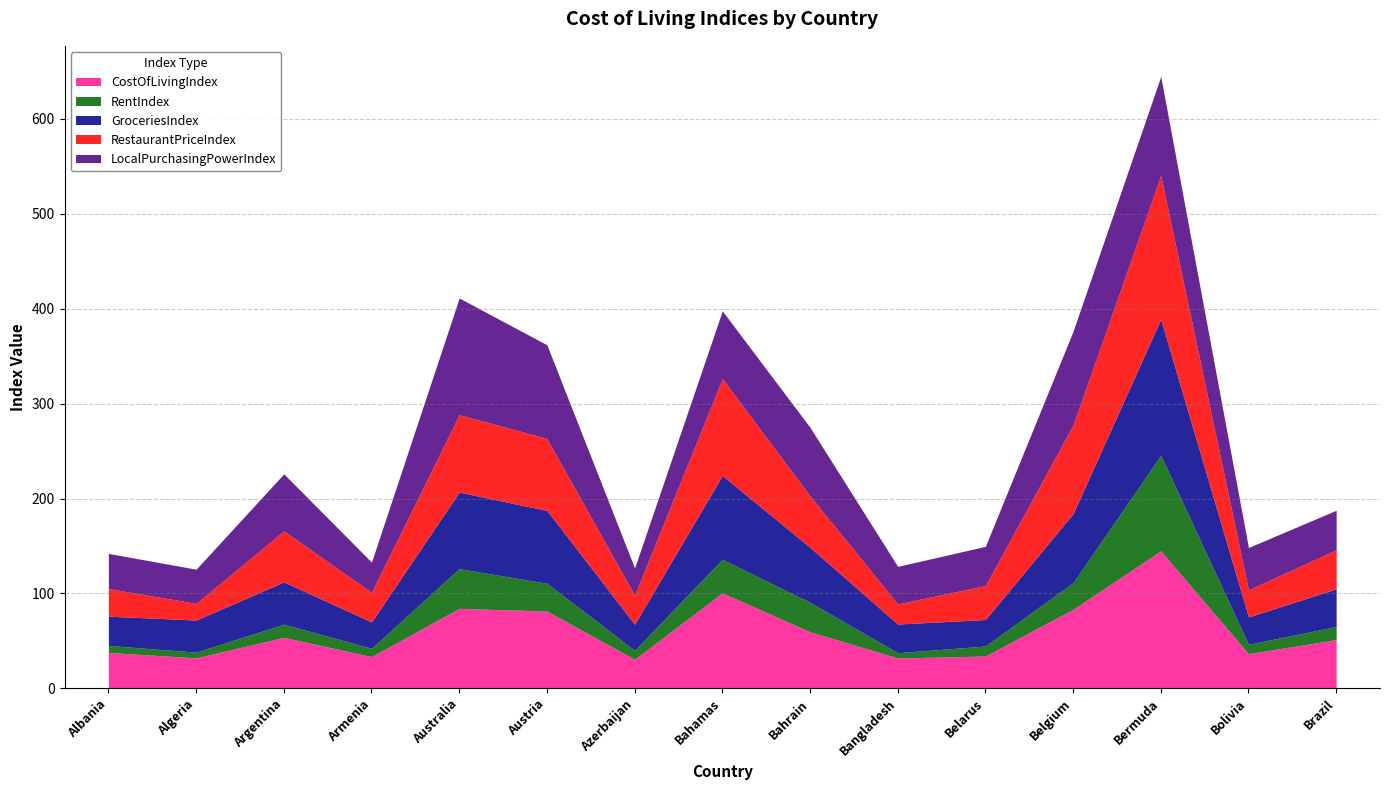

What is the difference between the CostOfLivingIndex values at Argentina and Albania?

15.9